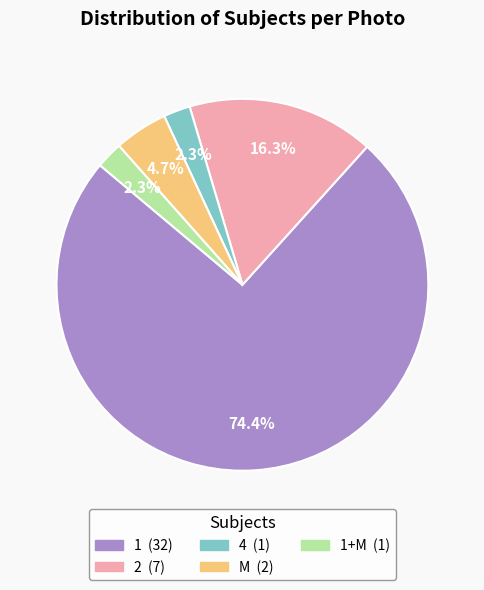

Is there any slice that represents more than half of the pie?

Yes